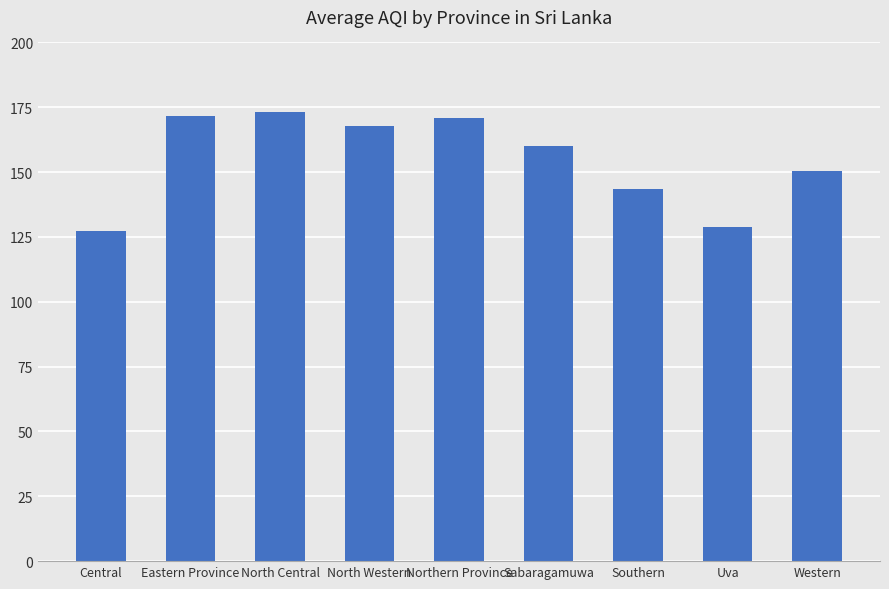

Between Western and North Western, which is larger?

North Western